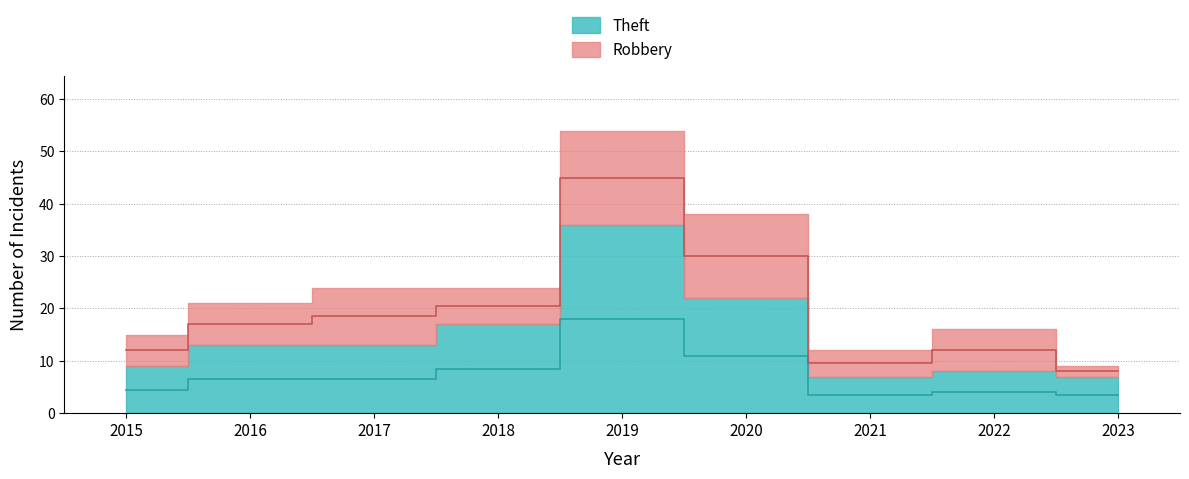

The Theft series shows 3.5 at 2023. True or false?

True